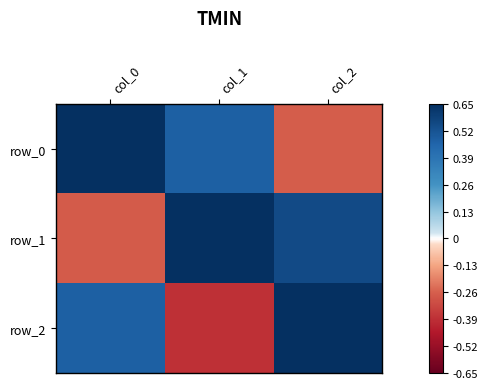

Which series has the largest range (max minus min)?

row_2